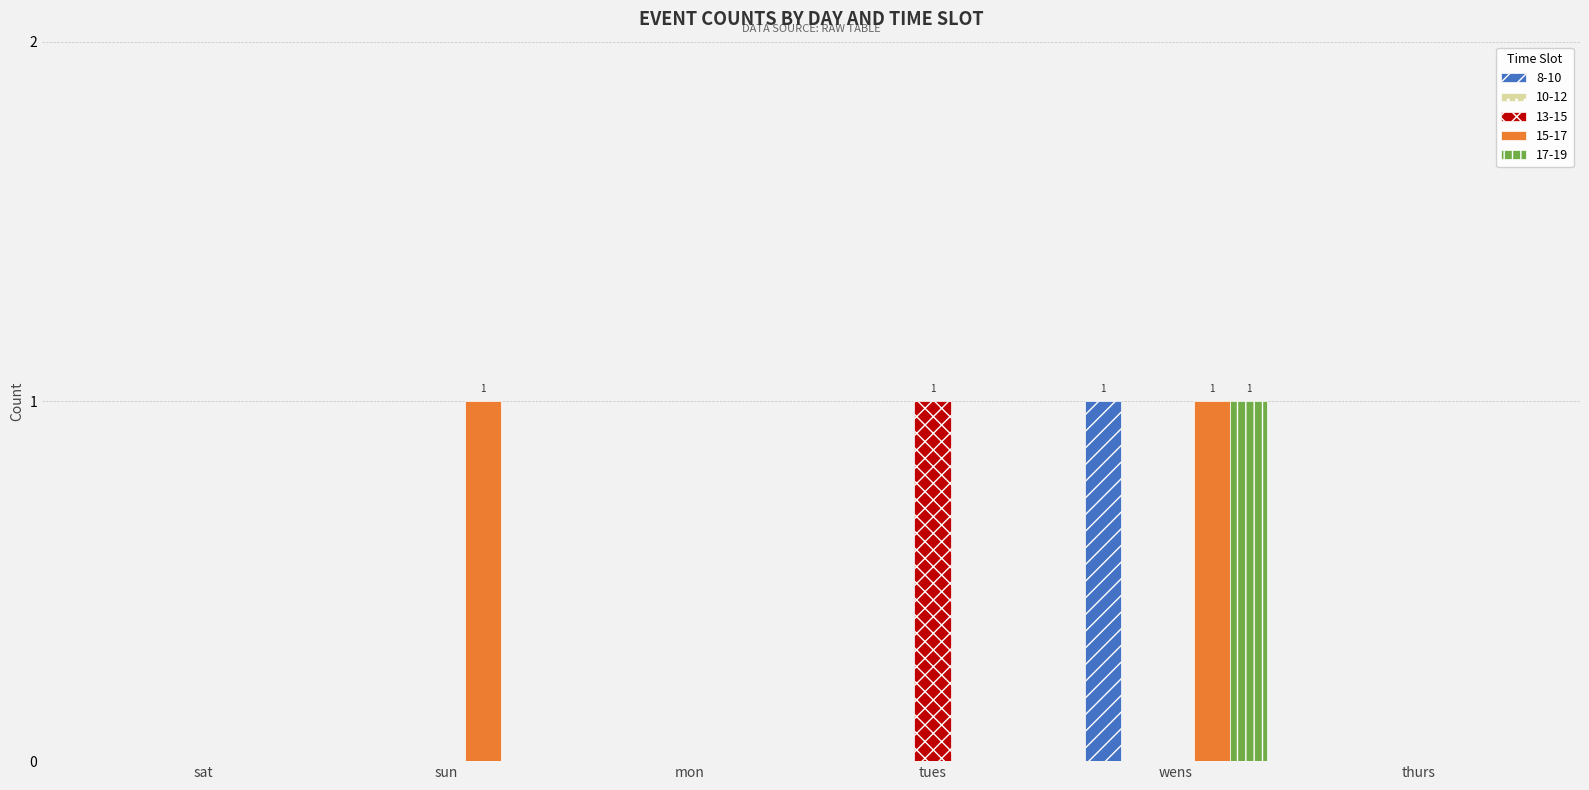

Which series changed the most between tues and thurs?

13-15